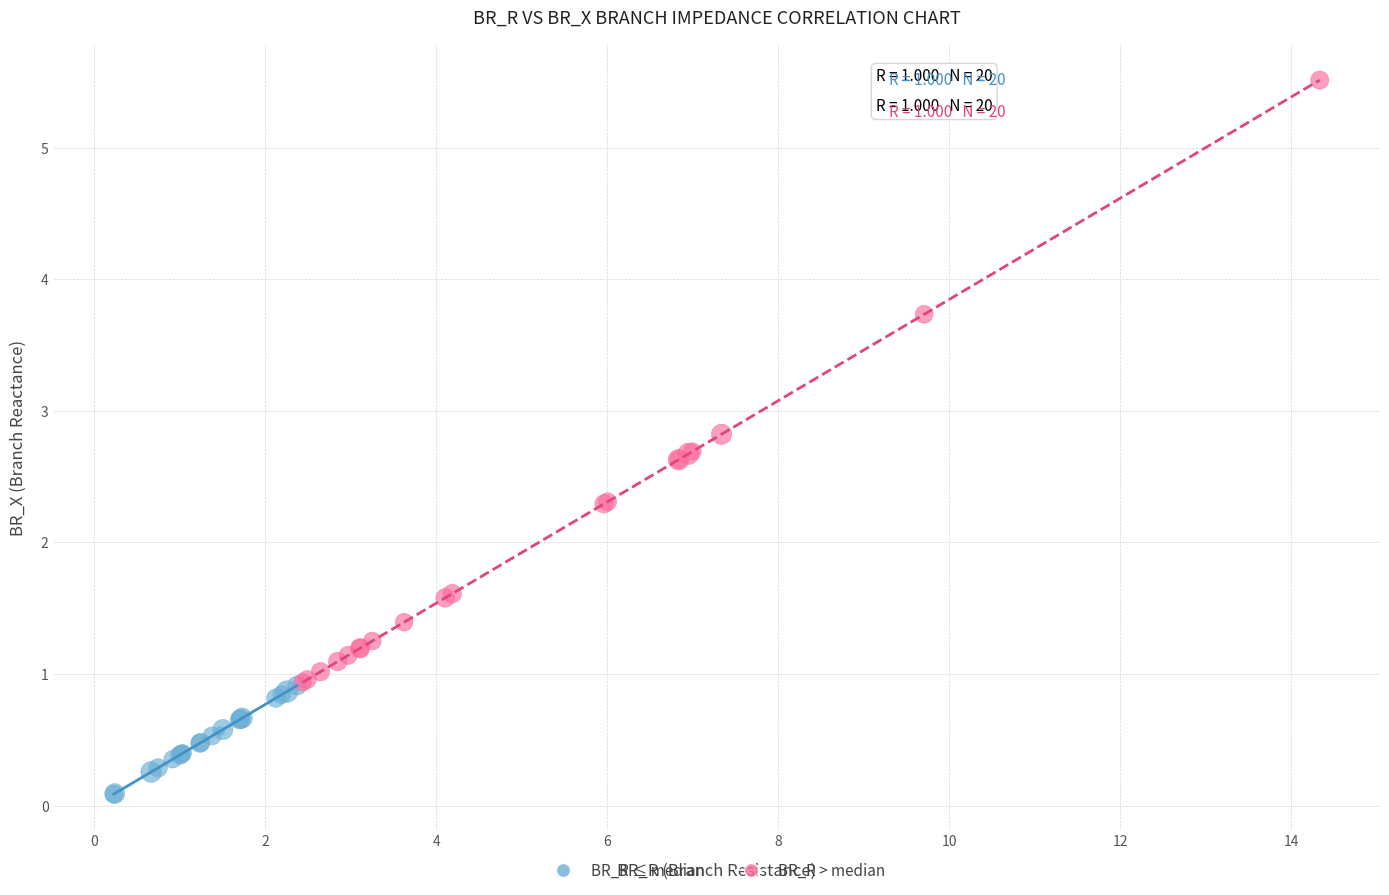

Which series contains the lowest Y value?

BR_R ≤ median